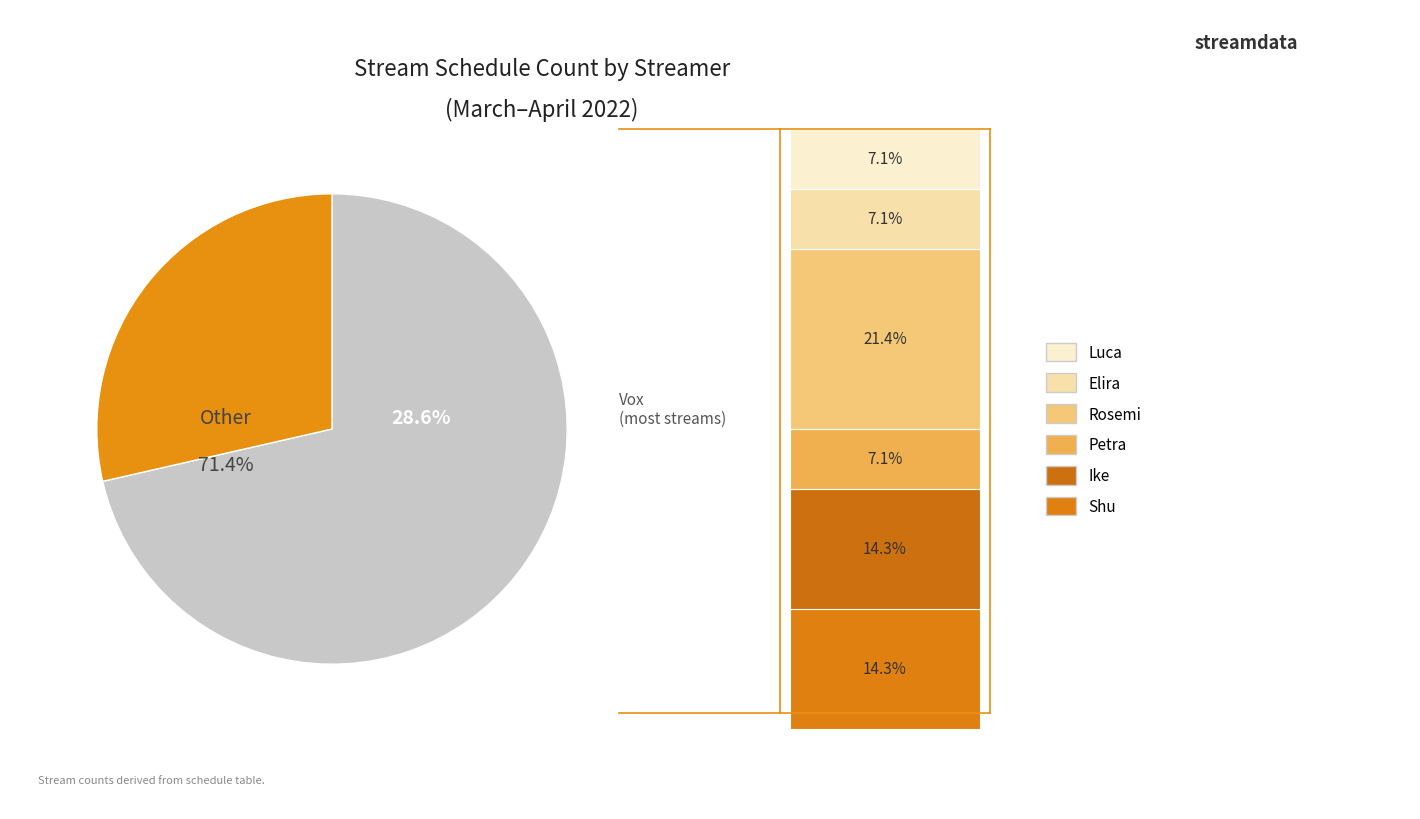

True or false: Elira accounts for 7% of the total.

True